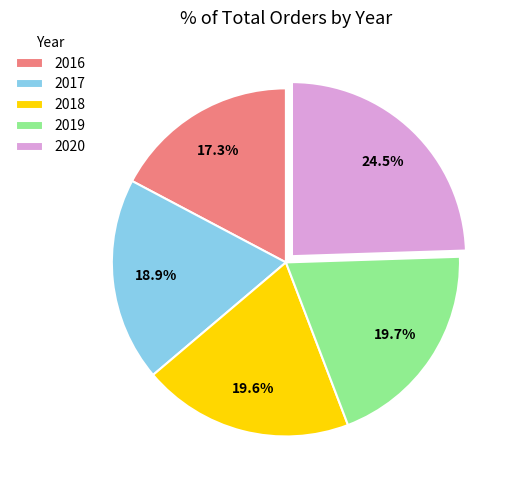

Do 2016 and 2020 together represent more than half of the pie?

No